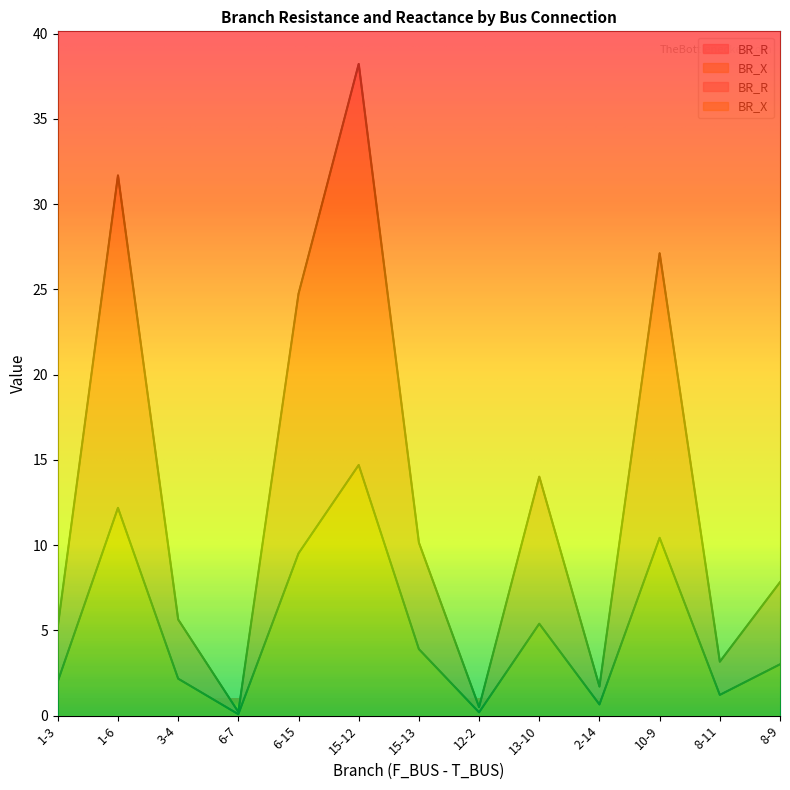

What is the total value across all series at 1-3?

7.2